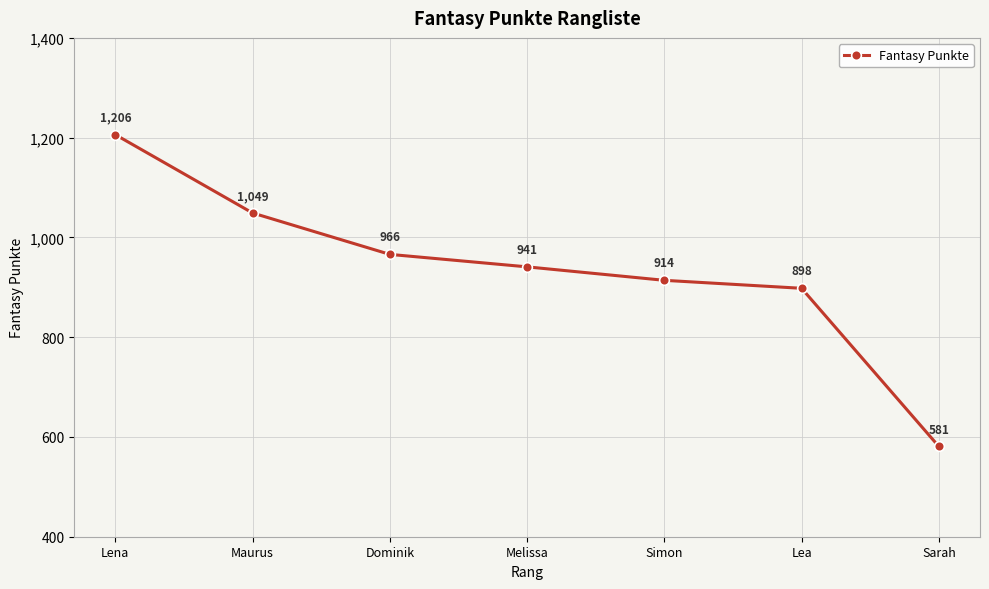

What is the difference between the maximum and minimum values?

625